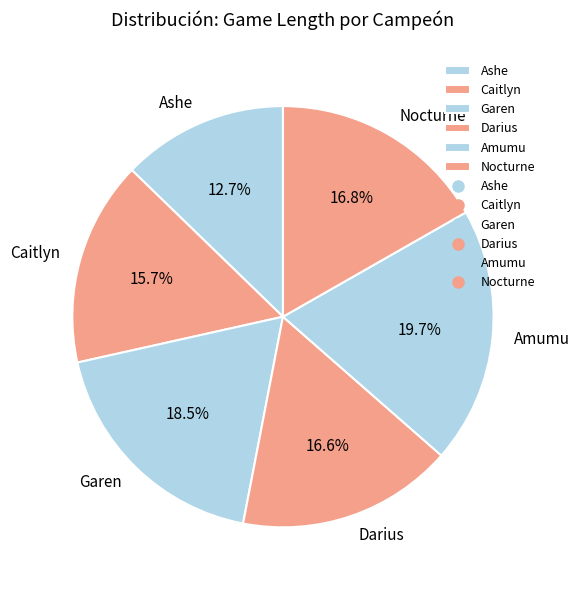

What is the largest slice in the pie chart?

Amumu